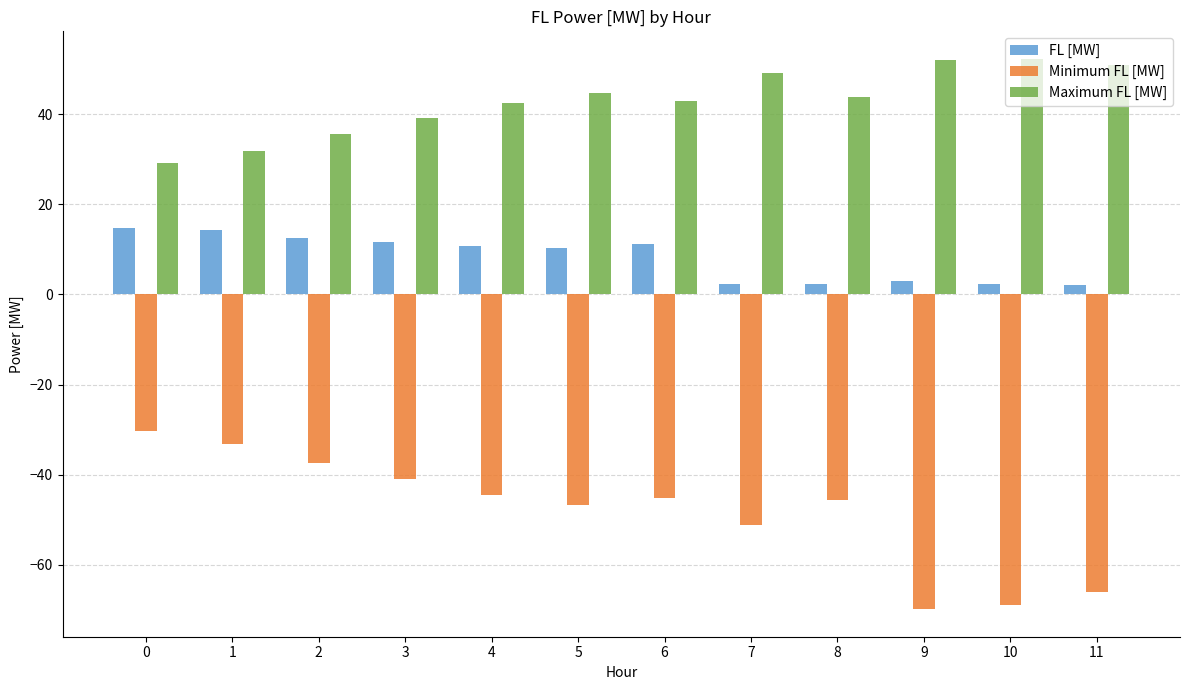

Rank the series by their average value, from highest to lowest.

Maximum FL [MW], FL [MW], Minimum FL [MW]